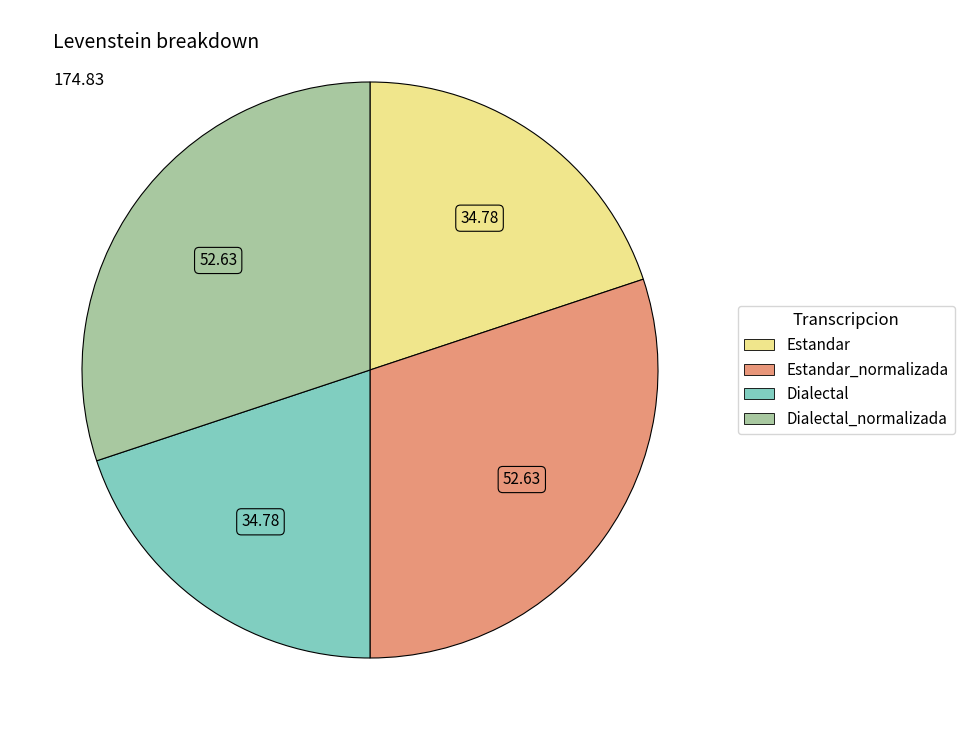

Does any single category account for the majority?

No